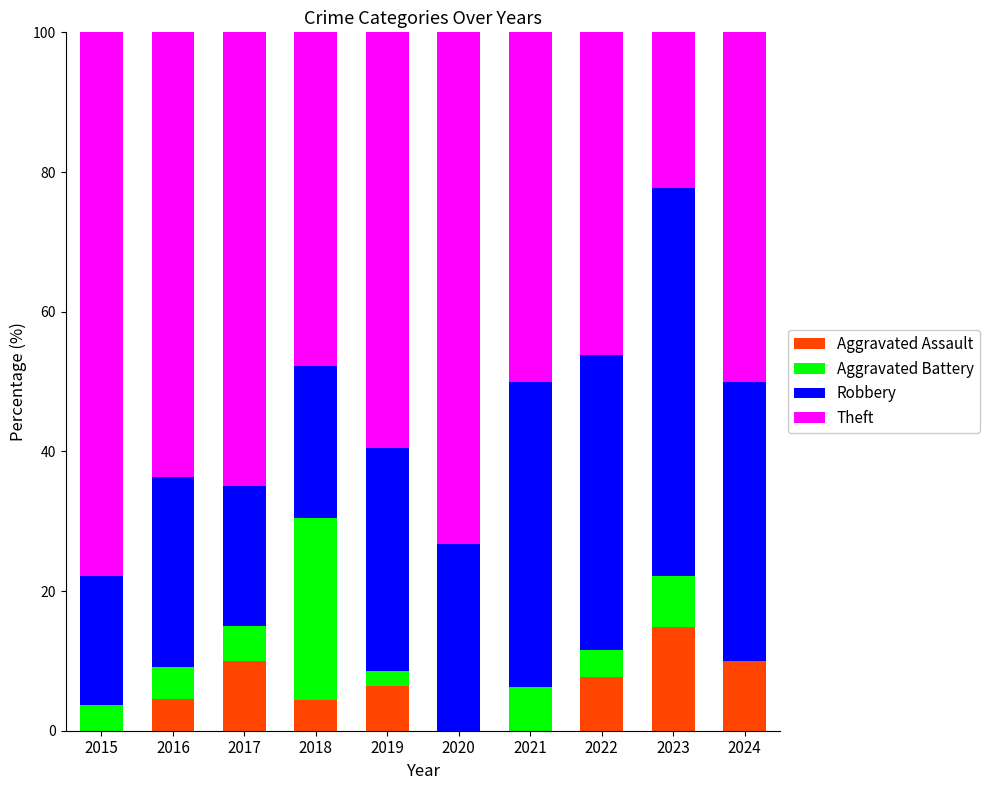

Is it true that Aggravated Assault equals 7.2 at 2021?

False